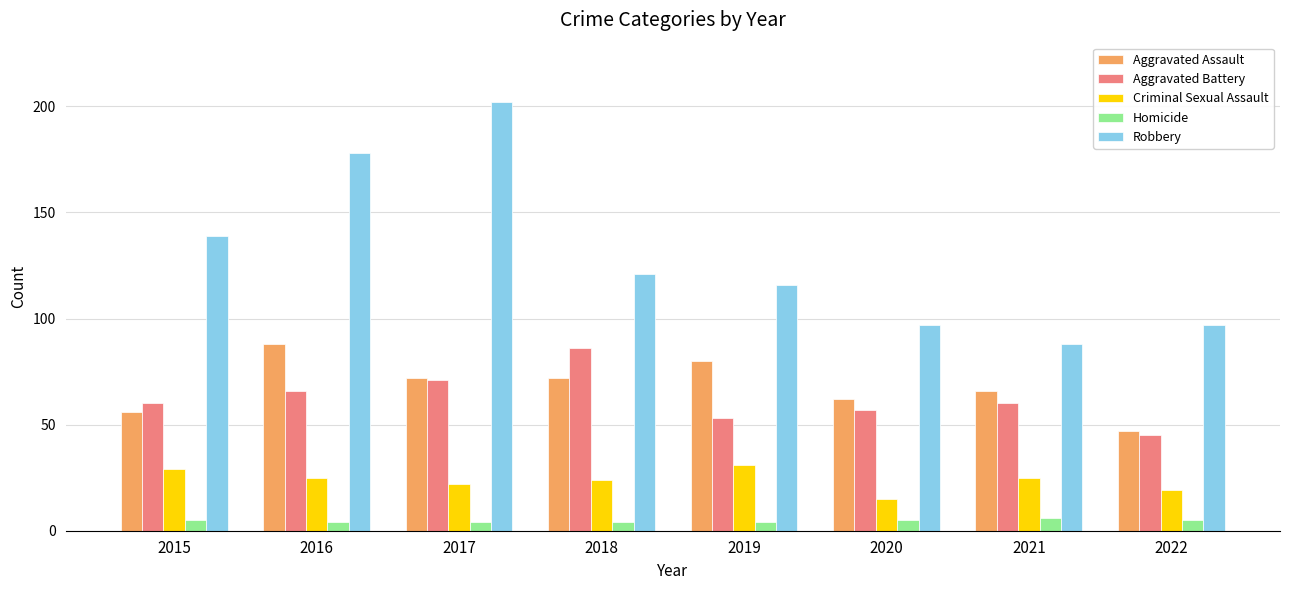

True or false: Homicide has a value of 5 at 2020.

True